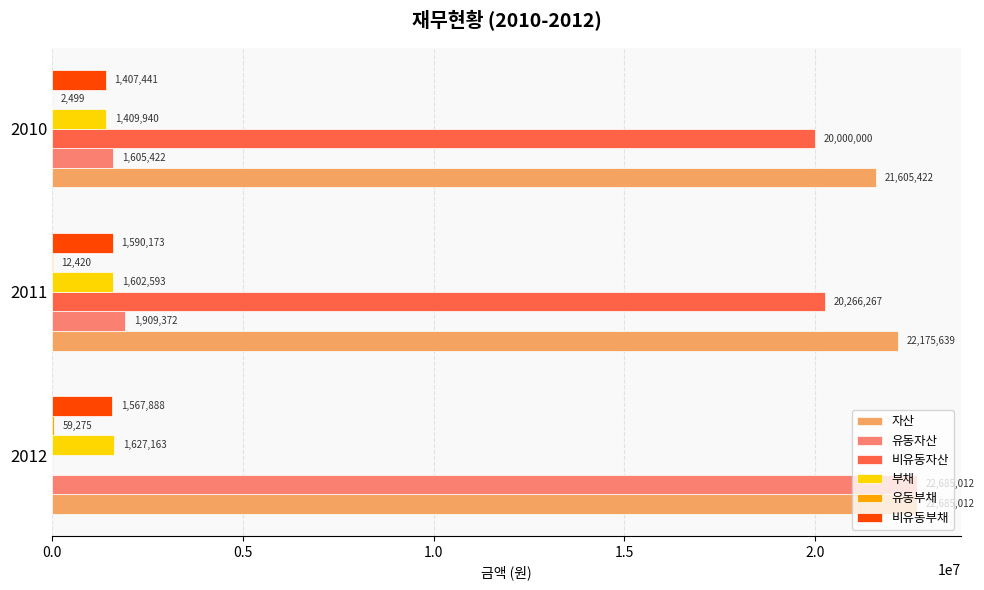

How many categories are shown in the chart?

3